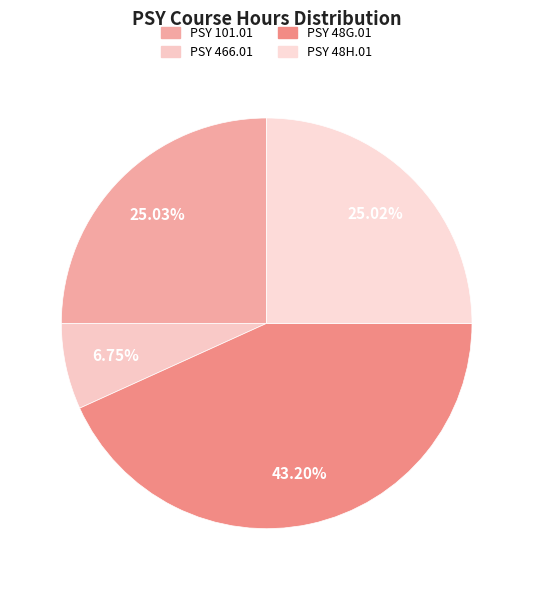

Combined, what portion of the pie is PSY 466.01 and PSY 48H.01?

31.8%